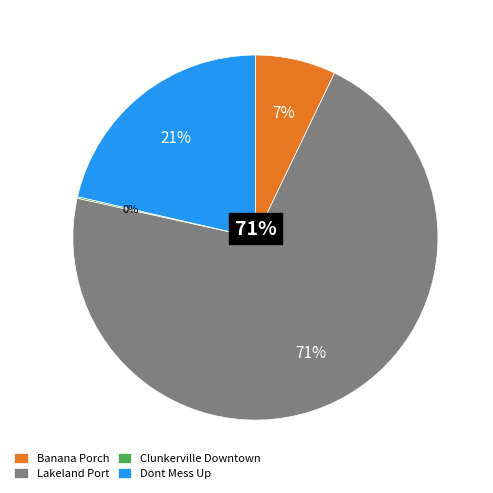

Between Dont Mess Up and Clunkerville Downtown, which is larger?

Dont Mess Up